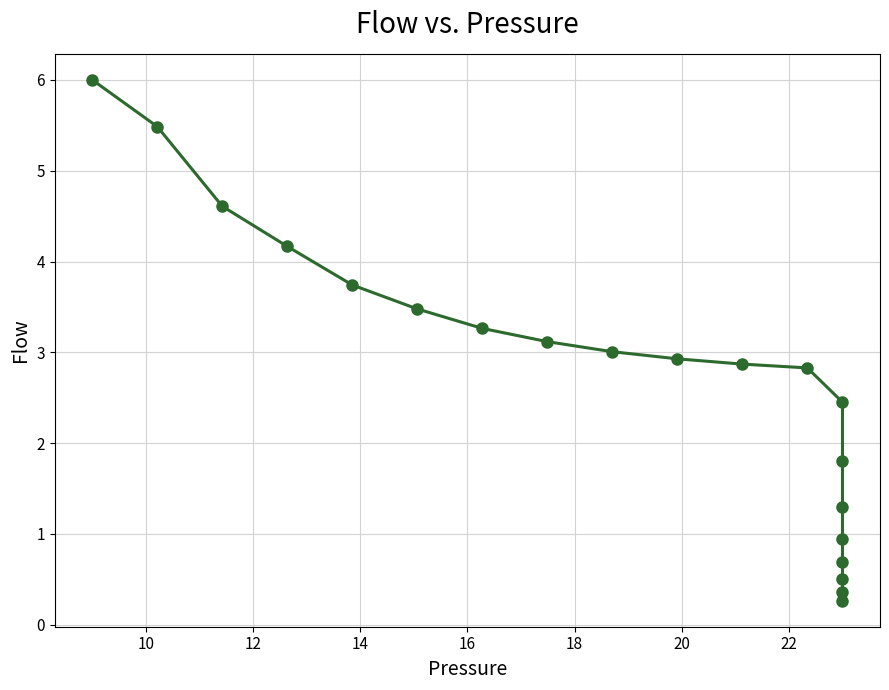

How many lines are shown in the chart?

1